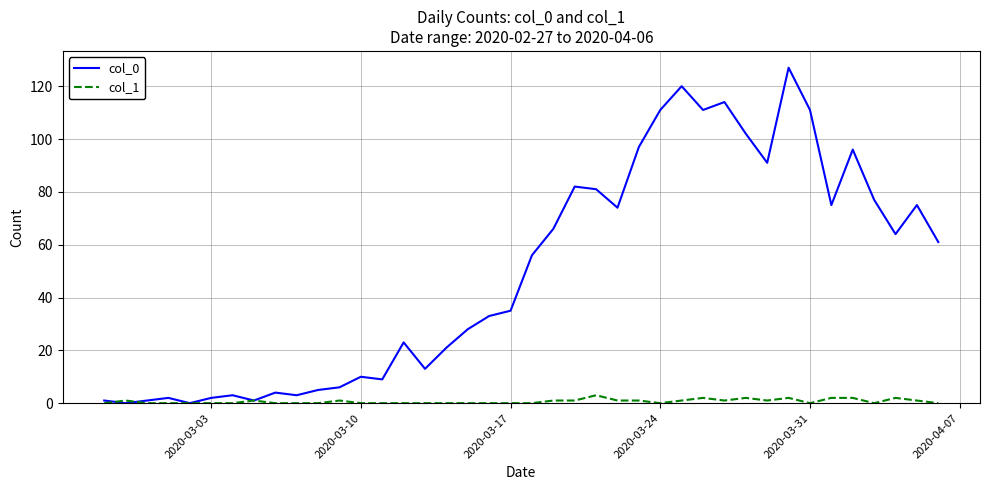

Which series has the largest total across all categories?

col_0